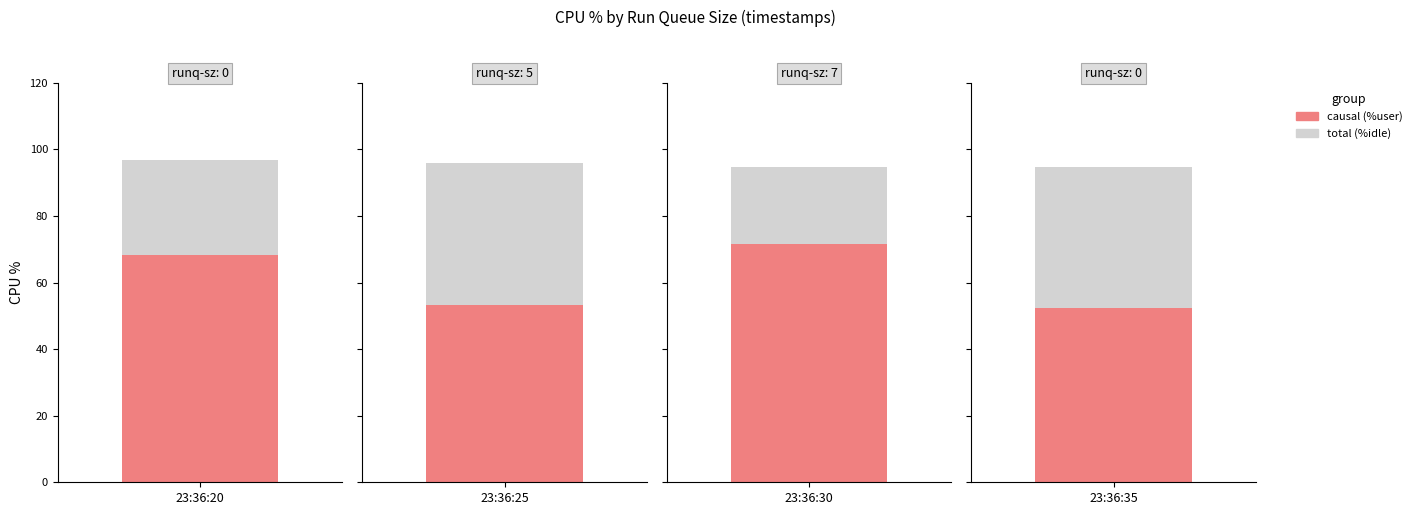

What is the maximum value for causal?

71.5